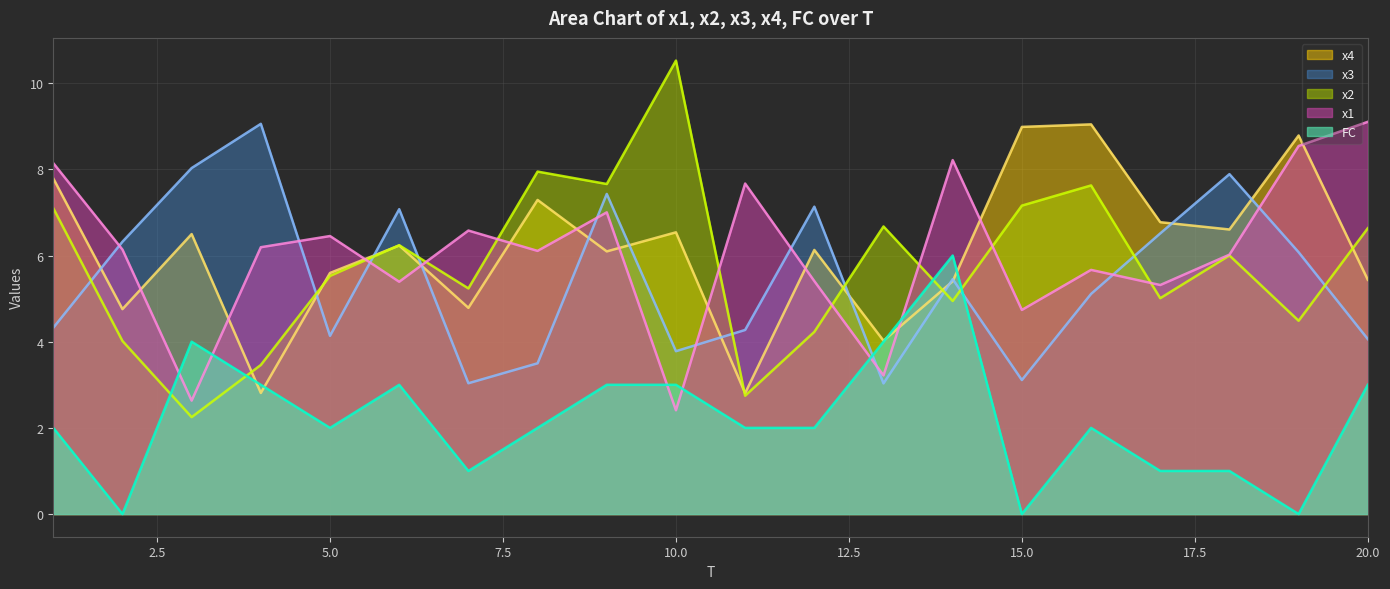

Which series has the largest total across all categories?

x4